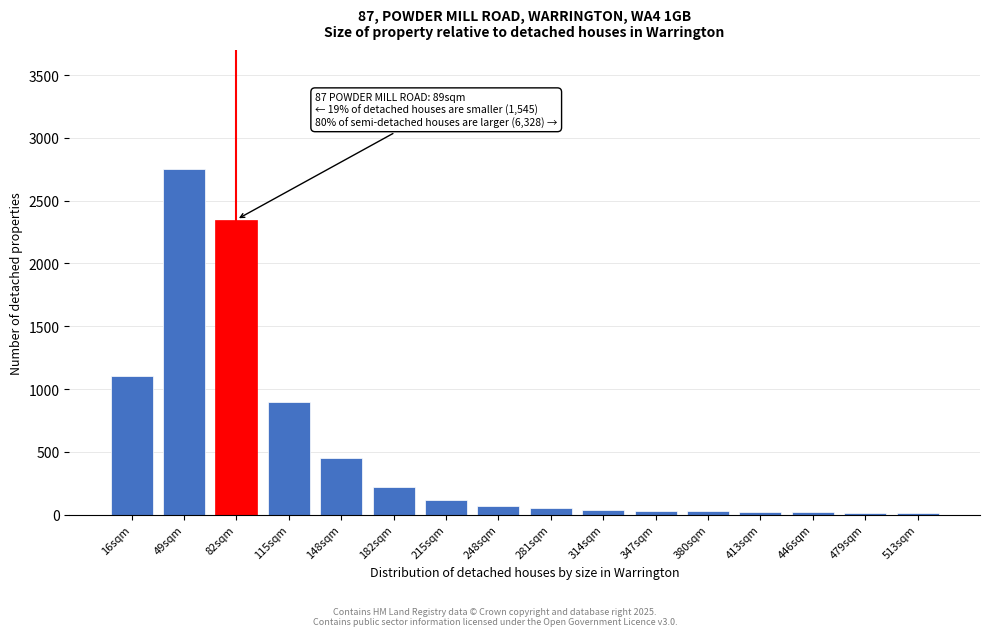

Where is the data nearest to the value 1381?

16sqm